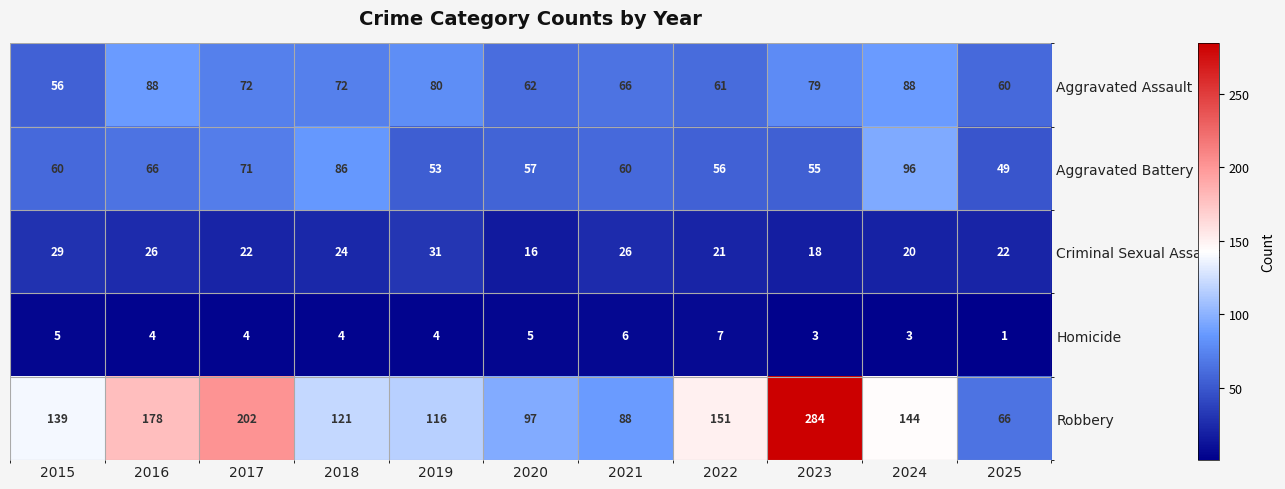

What is the greatest value displayed?

284